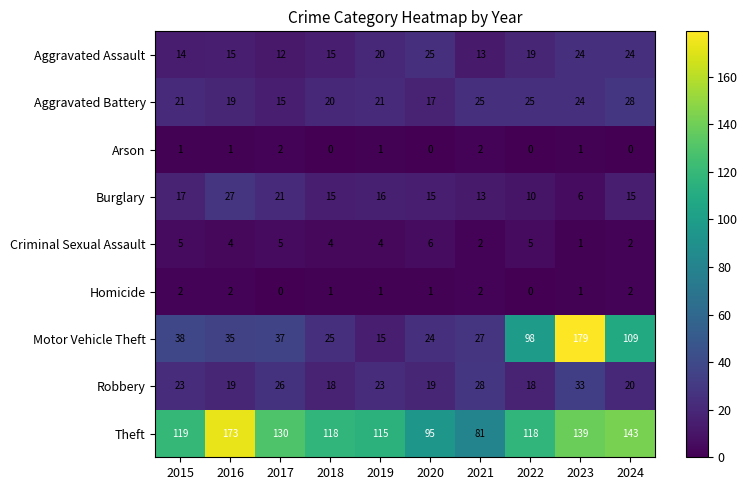

Which series has the widest spread of values?

Motor Vehicle Theft